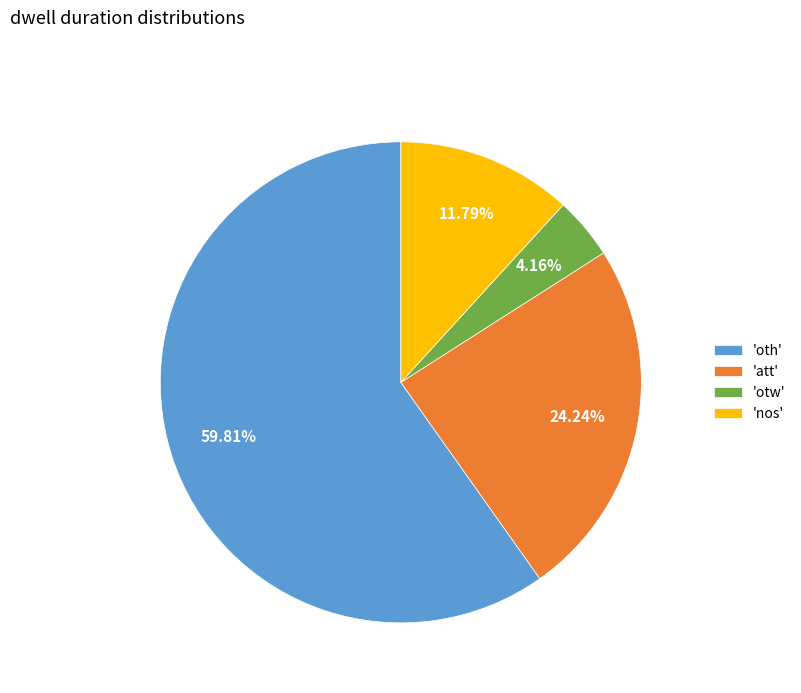

How many slices are in this pie chart?

4